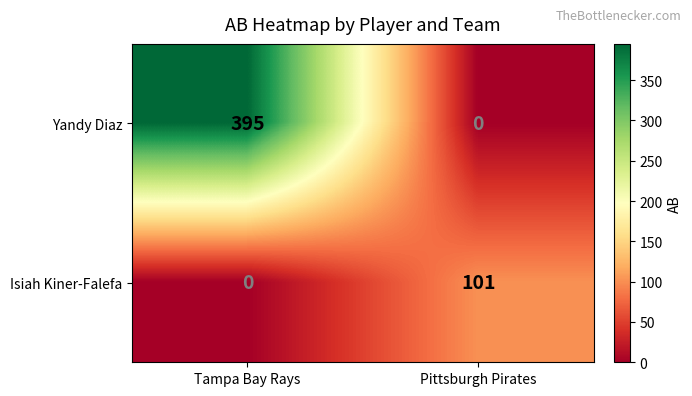

Reading right to left, list all the values displayed in this chart.

Yandy Diaz: Pittsburgh Pirates=0	Tampa Bay Rays=395
Isiah Kiner-Falefa: Pittsburgh Pirates=101	Tampa Bay Rays=0